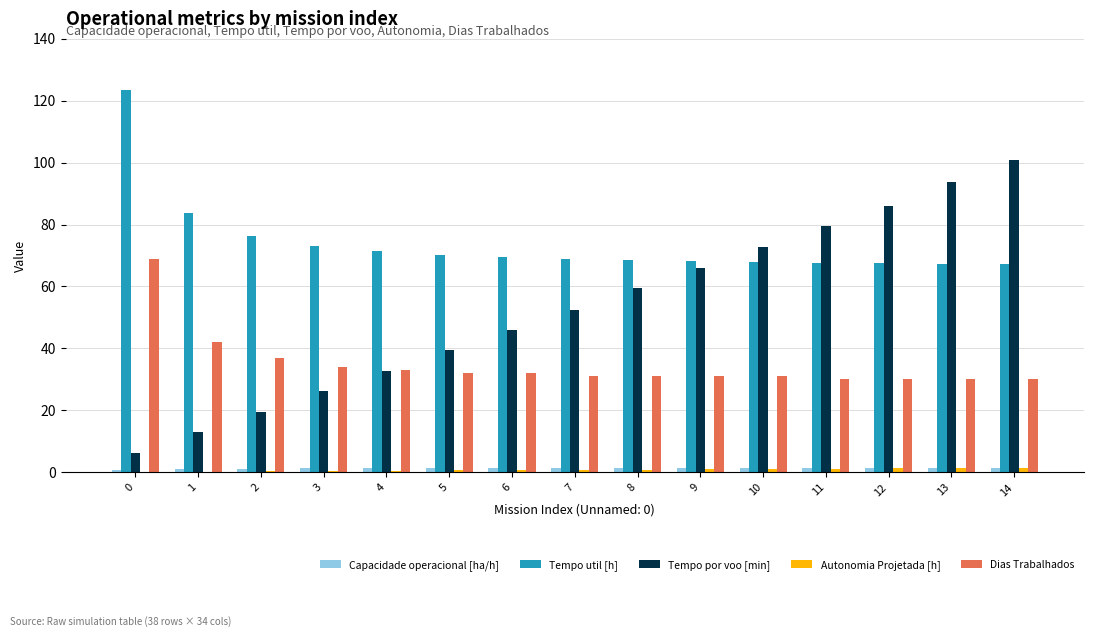

What is the greatest value displayed?

123.5